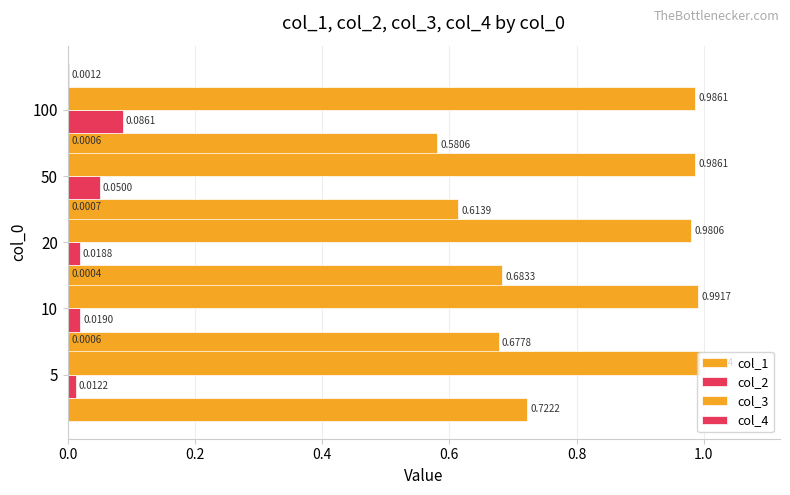

How many categories are shown in the chart?

5